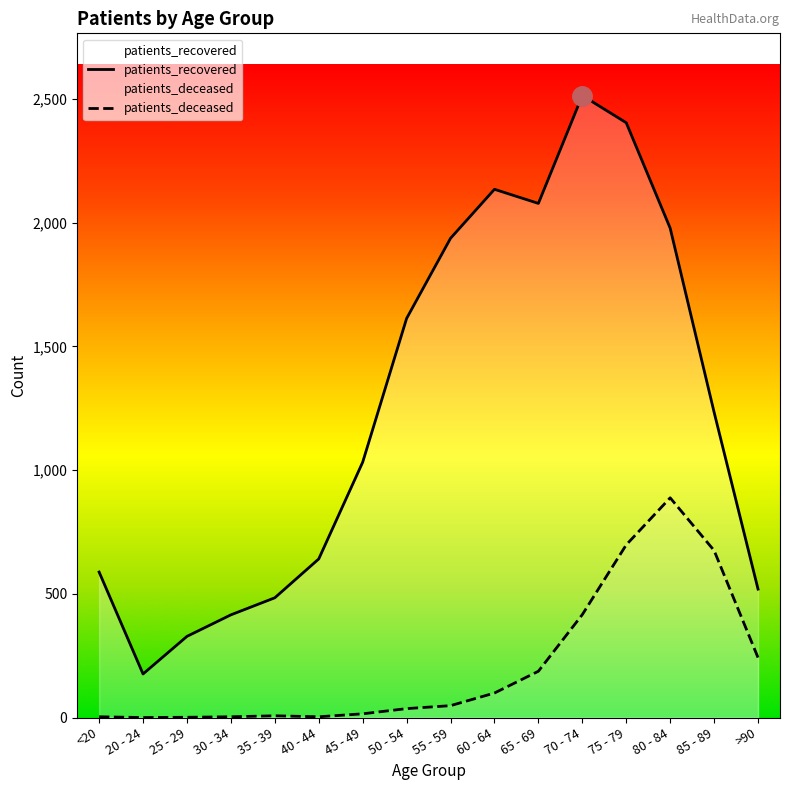

True or false: patients_deceased and patients_recovered cross at least once.

False